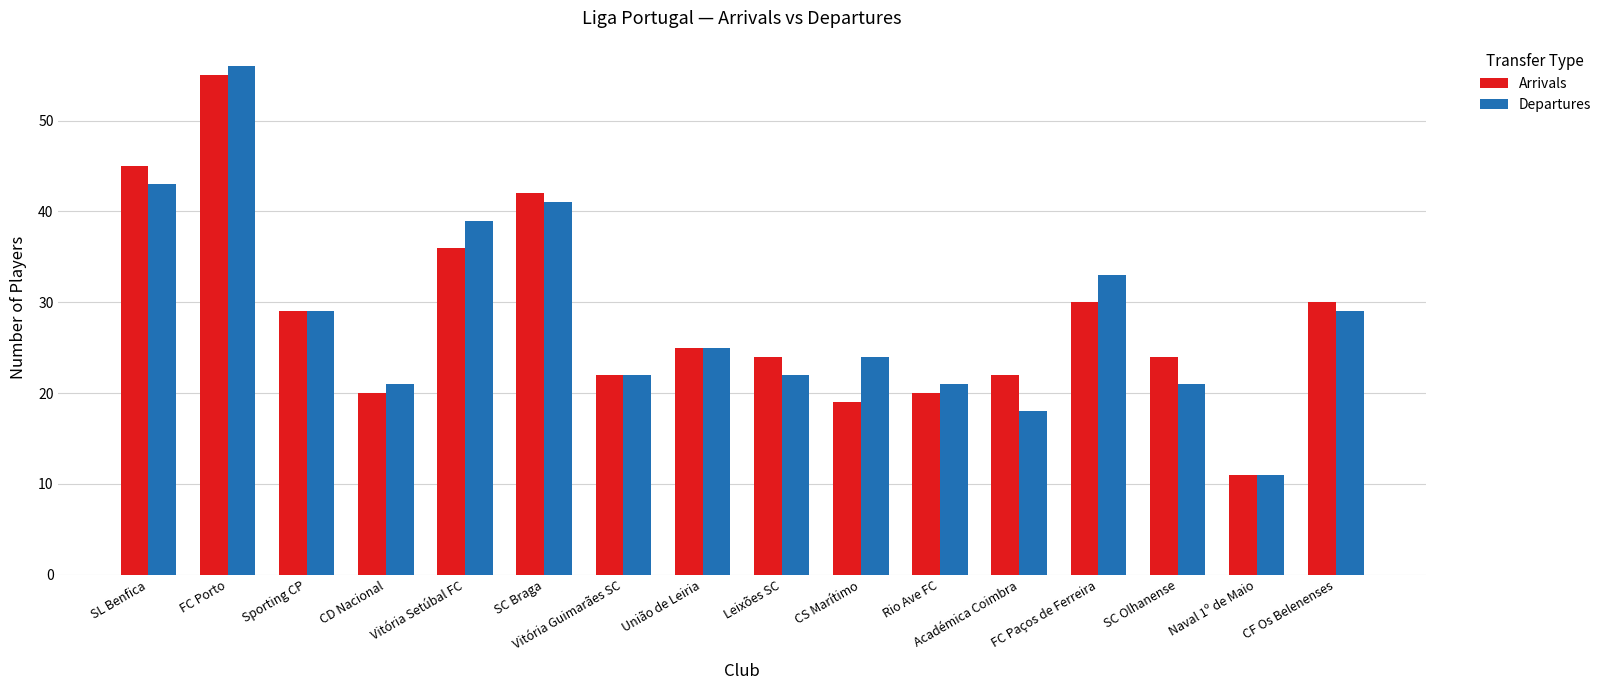

Which series has the largest range (max minus min)?

Departures